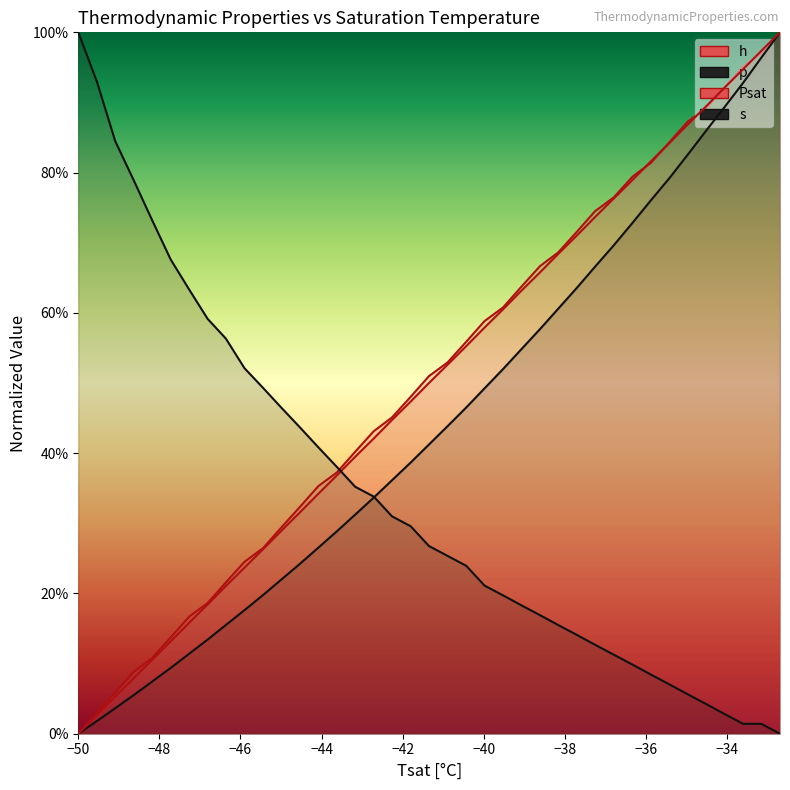

True or false: Psat has more than 0 points higher than both neighbors.

False